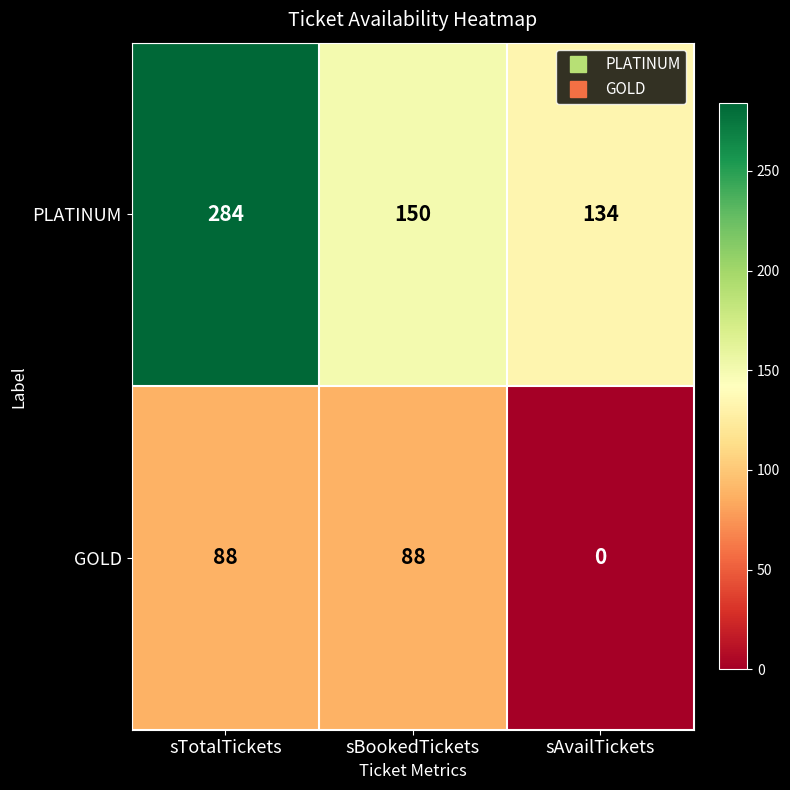

Rank the series at sAvailTickets from highest to lowest value.

PLATINUM, GOLD